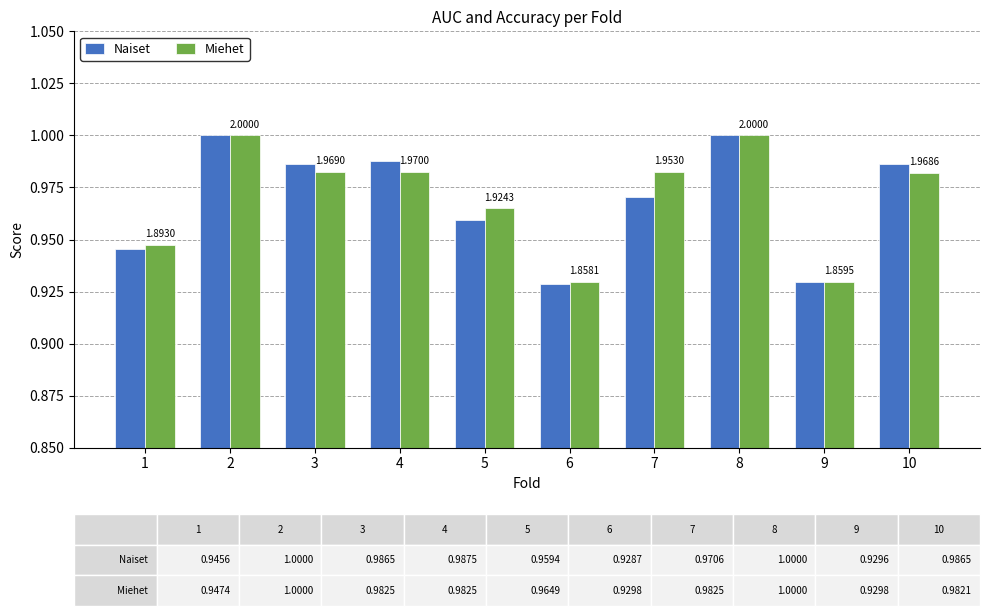

What is the difference between the maximum and minimum values in the Naiset series?

0.1